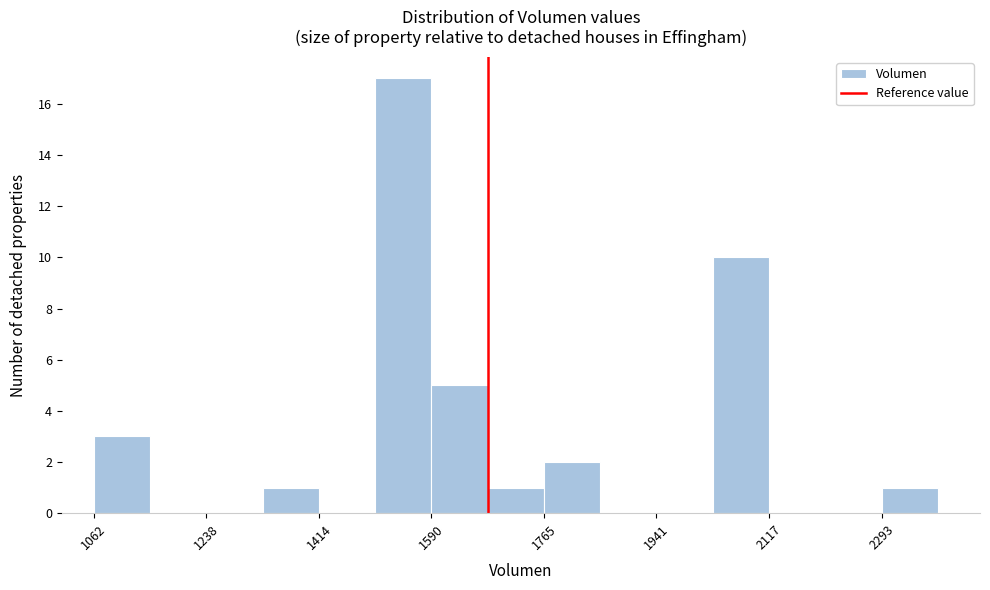

Reading left to right, list every bar in this chart as the range it spans on the x-axis followed by its height. Neither the bar edges nor the heights are printed on the chart, so give them approximately, as read against the axes.

1060 to 1160: 3
1160 to 1240: 0
1240 to 1320: 0
1320 to 1420: 1
1420 to 1500: 0
1500 to 1580: 17
1580 to 1680: 5
1680 to 1760: 1
1760 to 1860: 2
1860 to 1940: 0
1940 to 2020: 0
2020 to 2120: 10
2120 to 2200: 0
2200 to 2300: 0
2300 to 2380: 1